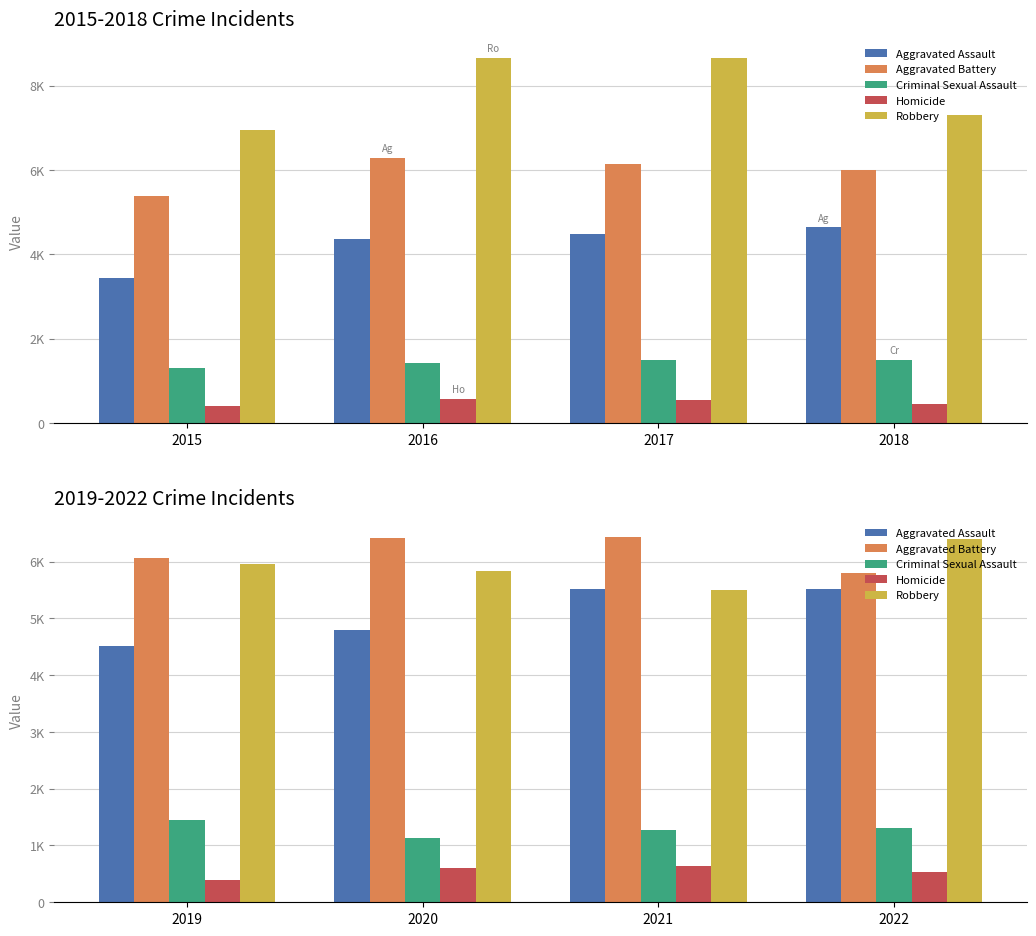

True or false: Aggravated Assault has a value of 9054 at 2021.

False